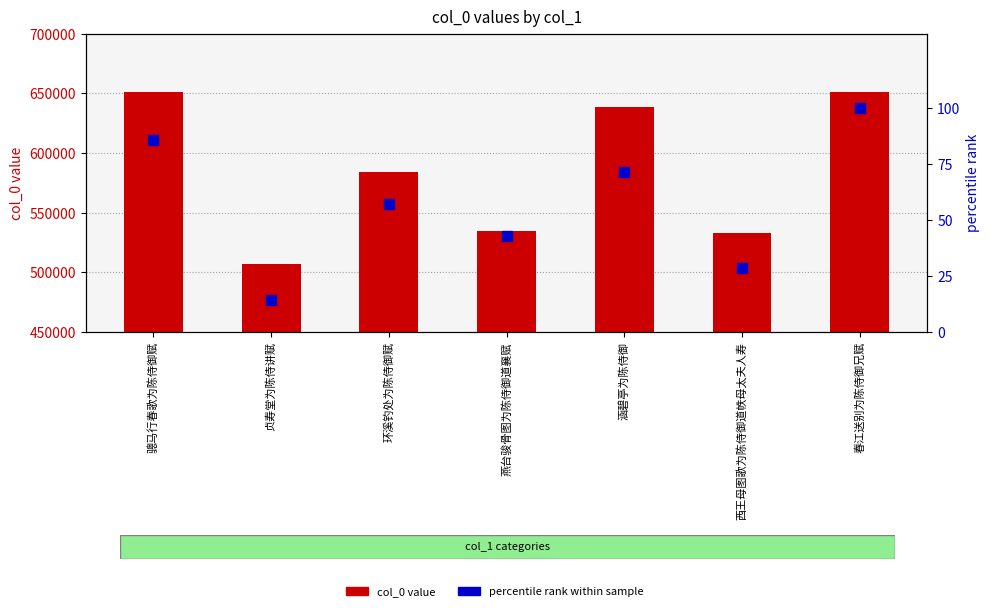

Which series has the widest spread of Y values?

col_0 value